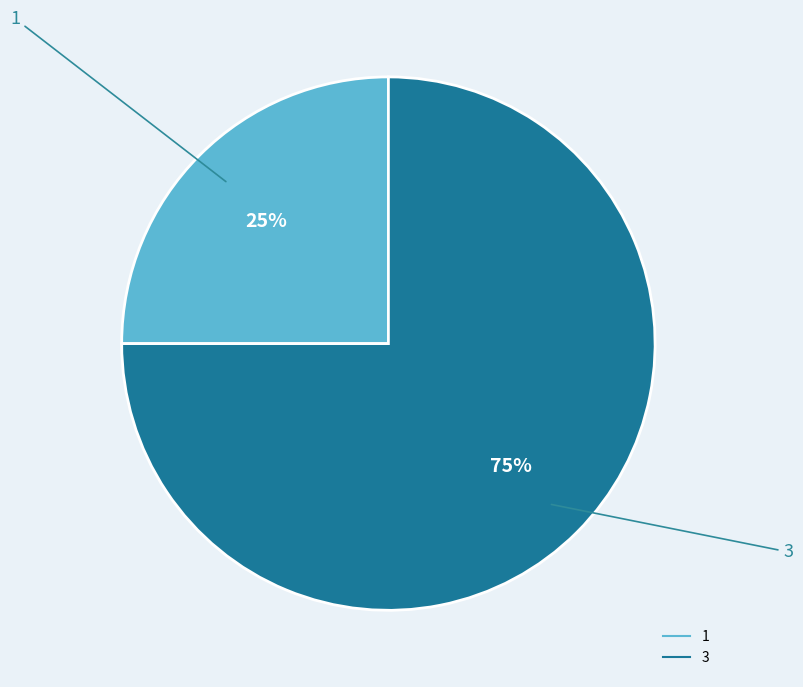

To the nearest percent, what percentage of the pie is 1?

25%